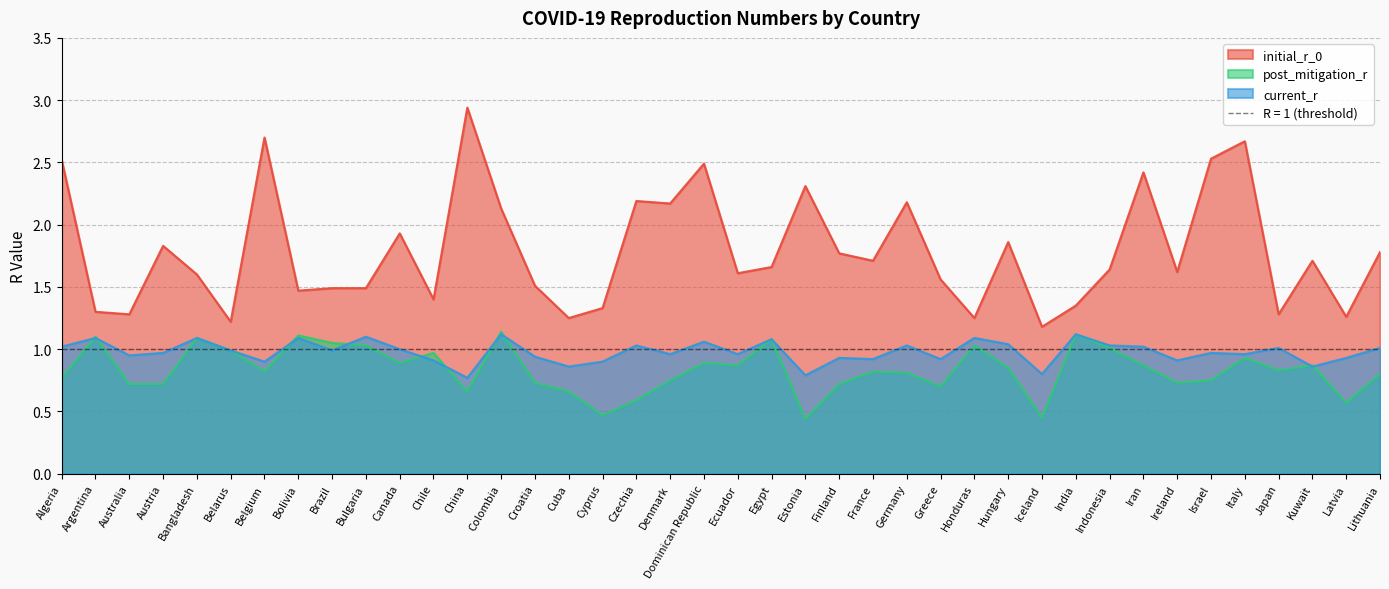

Between Brazil and Japan, which series saw the biggest shift?

post_mitigation_r